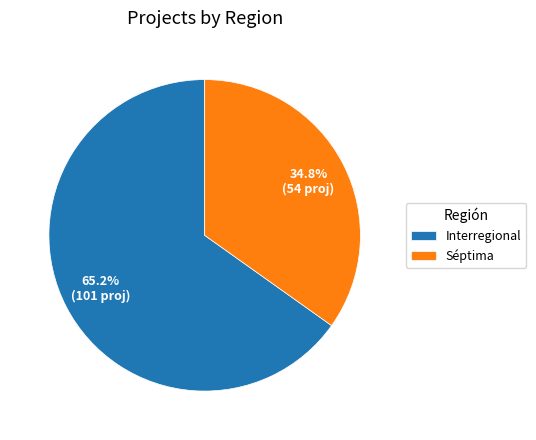

To the nearest percent, what percentage of the pie is Séptima?

35%